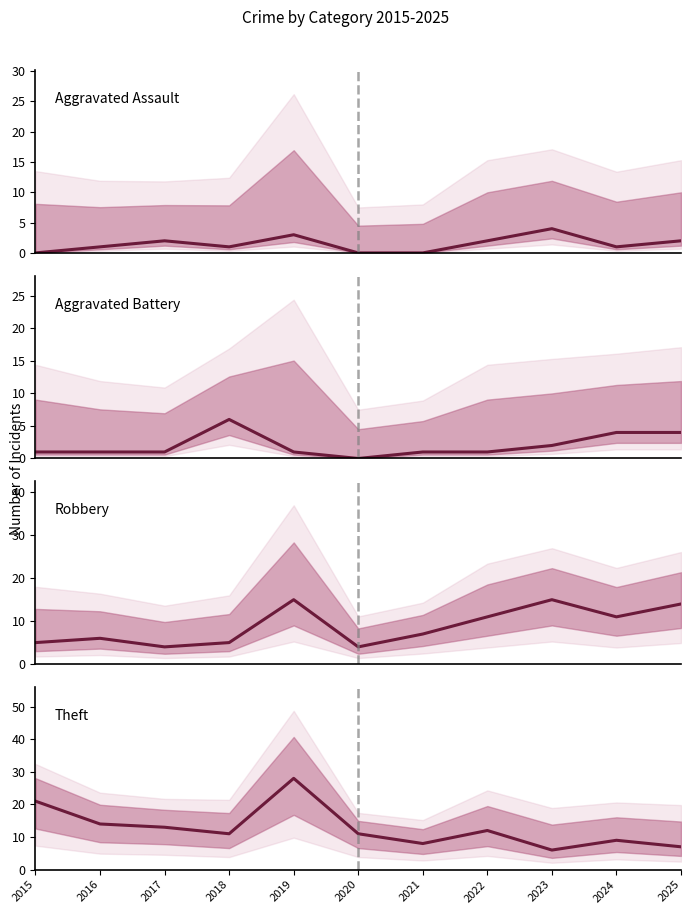

Does the chart display data point markers on the line(s)?

No